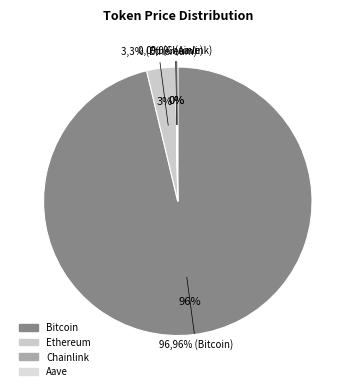

Which category has the biggest portion of the pie?

Bitcoin